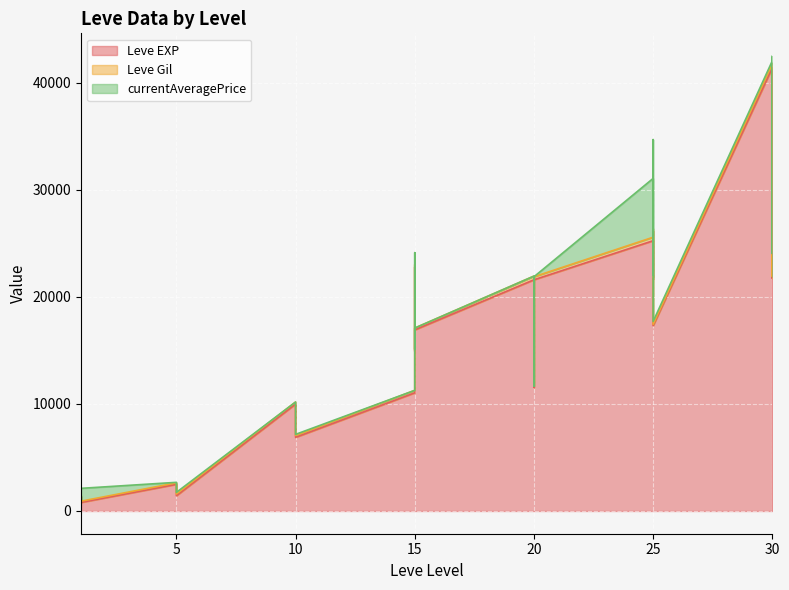

Rank the series by their maximum value, from lowest to highest.

Leve Gil, currentAveragePrice, Leve EXP